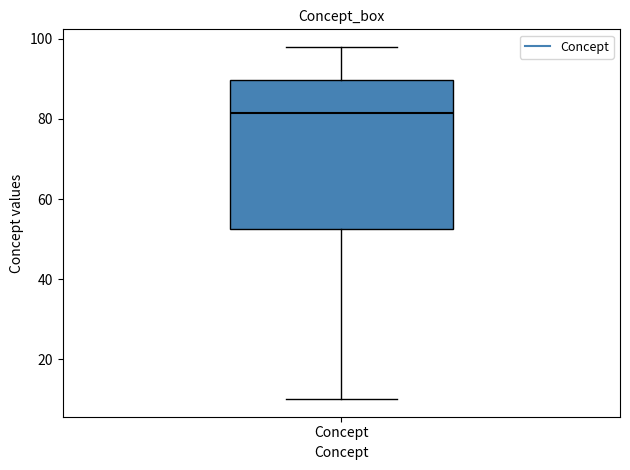

Transcribe this box plot: give where the median line is, the range the box spans, and where the two whiskers end, as read against the y-axis. The values are not printed on the chart, so give them approximately, as read against the axis.

median 82, box 52 to 90, whiskers 10 to 98